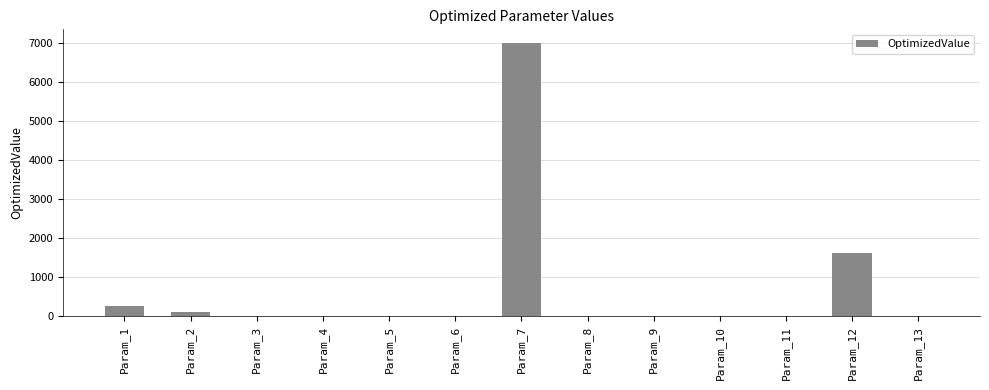

At which label is the value closest to 3503?

Param_12